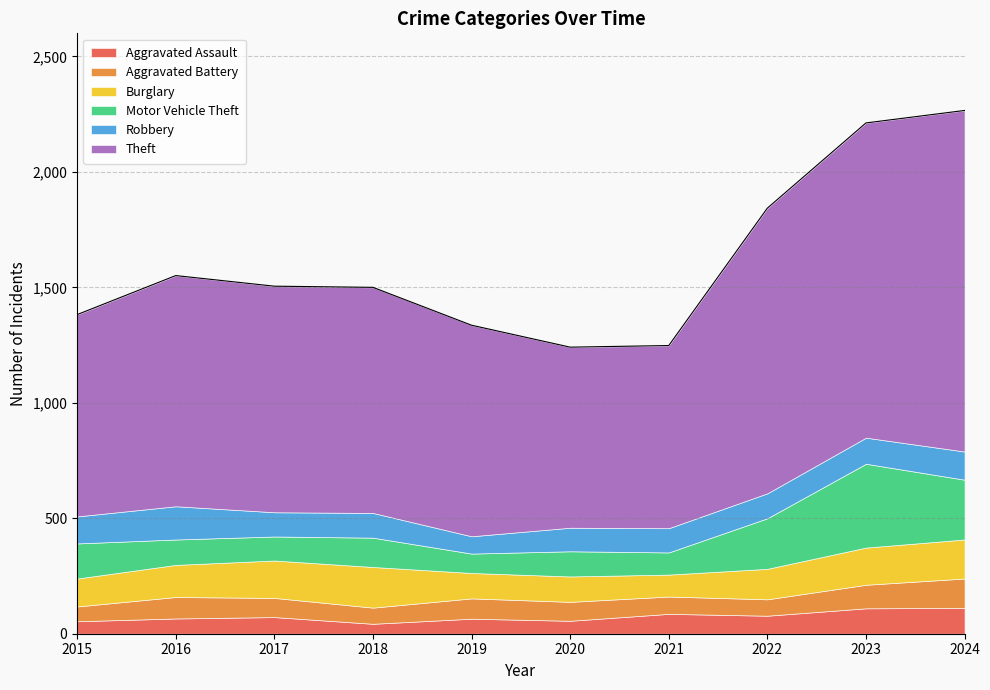

Reading left to right, what are all the values shown in this chart?

Aggravated Assault: 2015=54	2016=66	2017=72	2018=43	2019=65	2020=56	2021=86	2022=78	2023=110	2024=112
Aggravated Battery: 2015=64	2016=93	2017=83	2018=70	2019=88	2020=82	2021=75	2022=71	2023=102	2024=127
Burglary: 2015=121	2016=139	2017=162	2018=176	2019=110	2020=110	2021=95	2022=132	2023=161	2024=169
Motor Vehicle Theft: 2015=152	2016=110	2017=104	2018=127	2019=84	2020=109	2021=96	2022=219	2023=363	2024=259
Robbery: 2015=117	2016=144	2017=105	2018=107	2019=75	2020=102	2021=105	2022=108	2023=113	2024=122
Theft: 2015=874	2016=999	2017=979	2018=977	2019=914	2020=782	2021=791	2022=1235	2023=1363	2024=1477